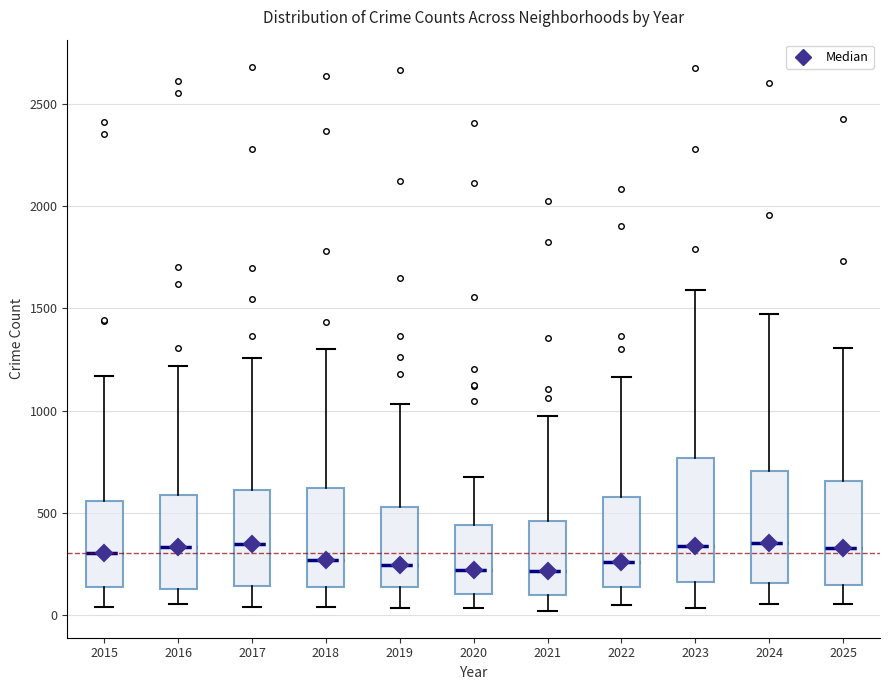

Where does the upper whisker of the box at x = 2016 end on the y-axis? The values are not printed on the chart, so give them approximately, as read against the axis.

1200